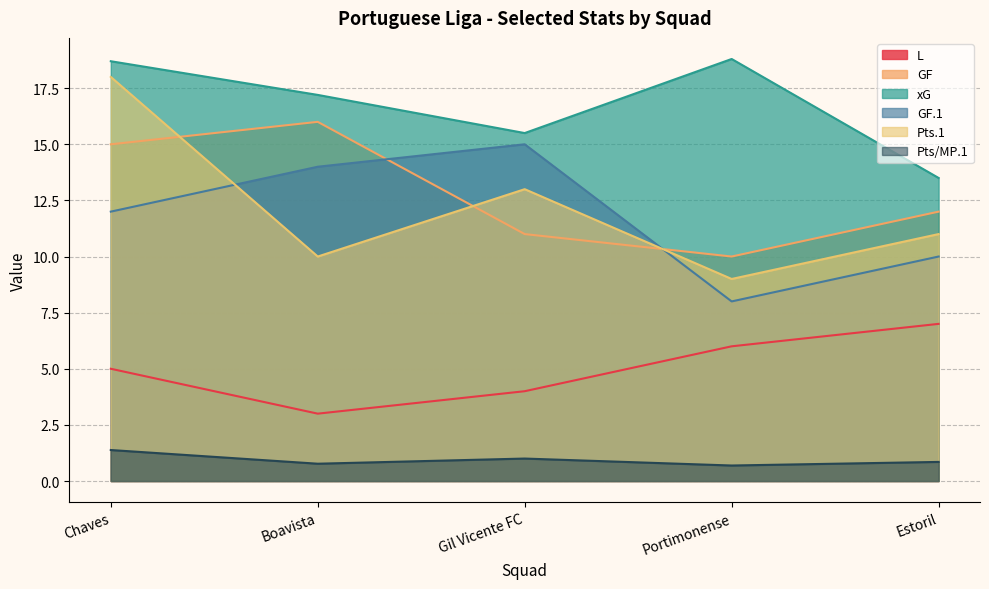

How many intersections are there between GF.1 and GF?

2